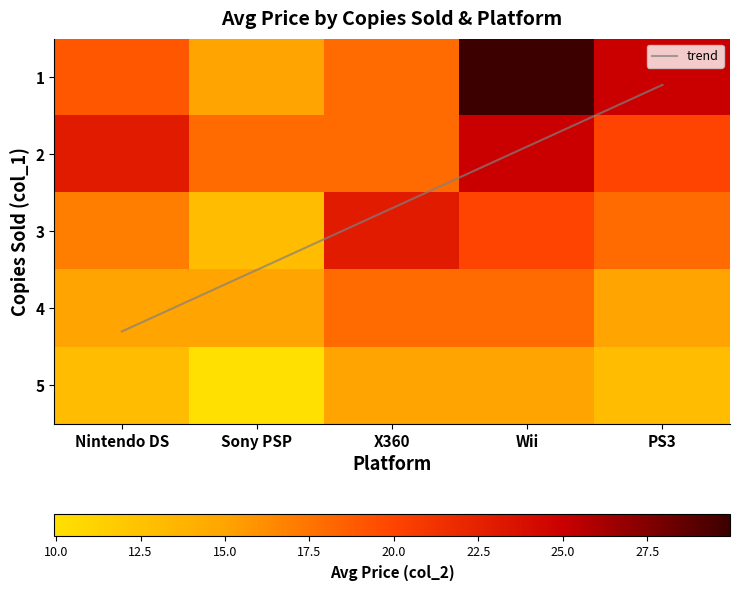

Is it true that Nintendo DS equals 22.9 at 2?

True